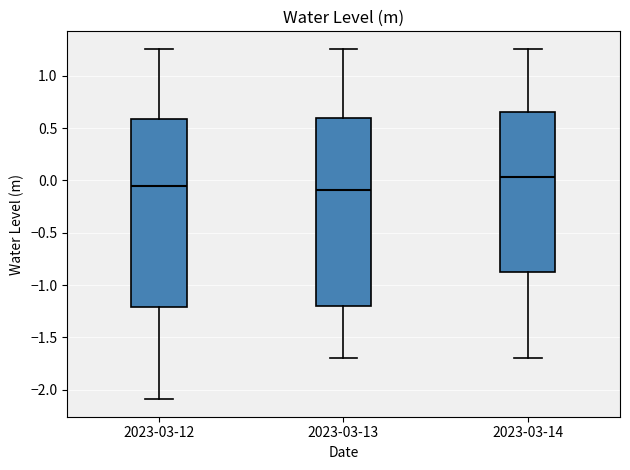

Reading left to right, transcribe this box plot: for each box, give where its median line is, the range the box spans, and where its two whiskers end, as read against the y-axis. The values are not printed on the chart, so give them approximately, as read against the axis.

2023-03-12: median -0.05, box -1.20 to 0.60, whiskers -2.10 to 1.25
2023-03-13: median -0.10, box -1.20 to 0.60, whiskers -1.70 to 1.25
2023-03-14: median 0.05, box -0.85 to 0.65, whiskers -1.70 to 1.25